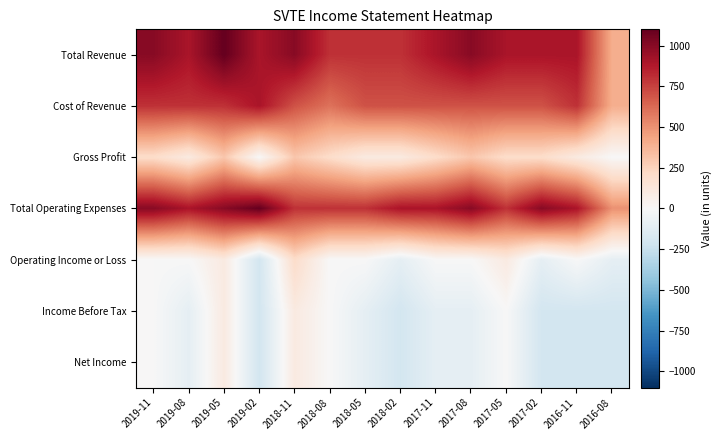

Which has a higher value, 2017-11 or 2016-11?

2017-11